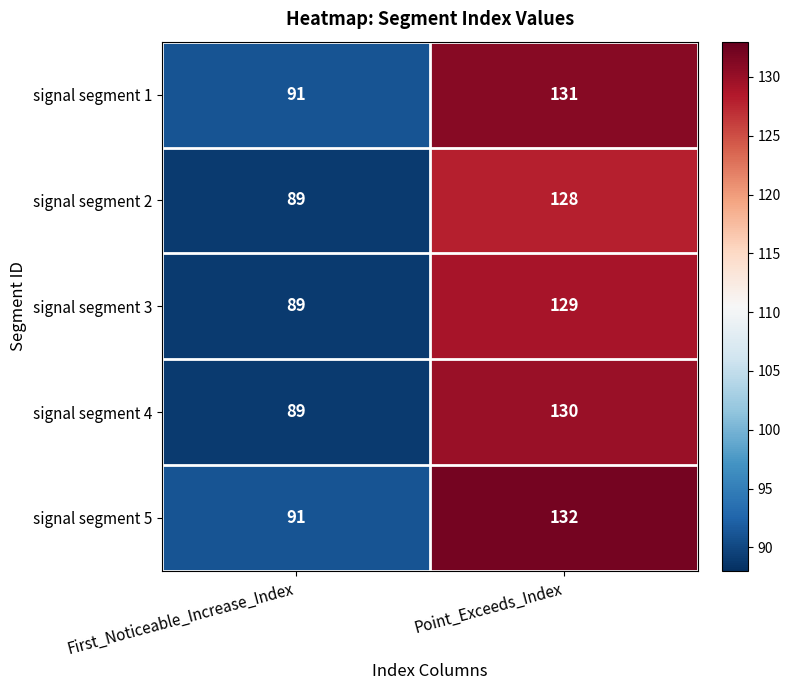

Which series has the largest total across all categories?

signal segment 5